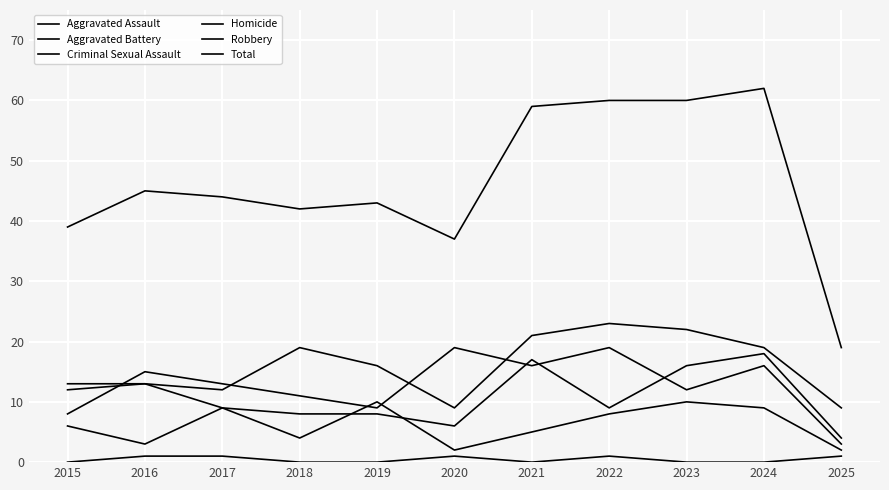

True or false: Aggravated Assault has more than 2 interior local peaks.

True